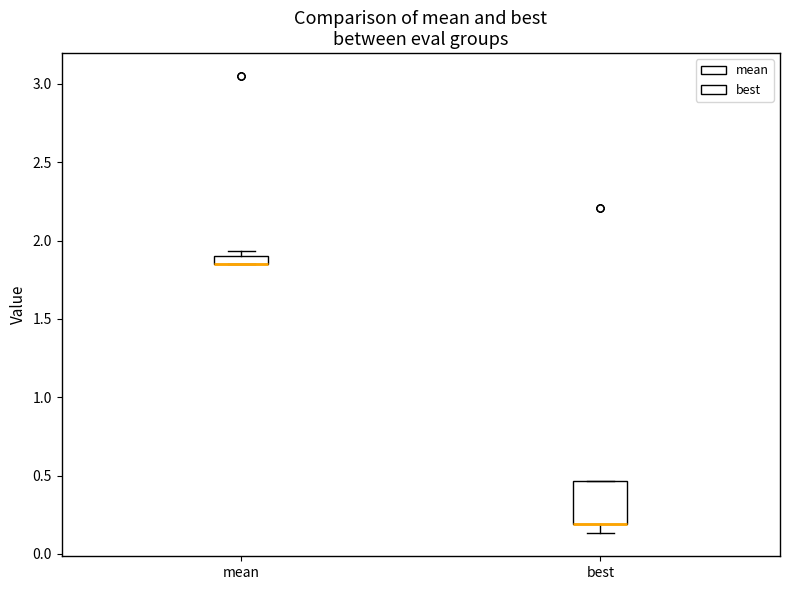

Where is the lower edge of the box for mean on the y-axis? The values are not printed on the chart, so give them approximately, as read against the axis.

1.85